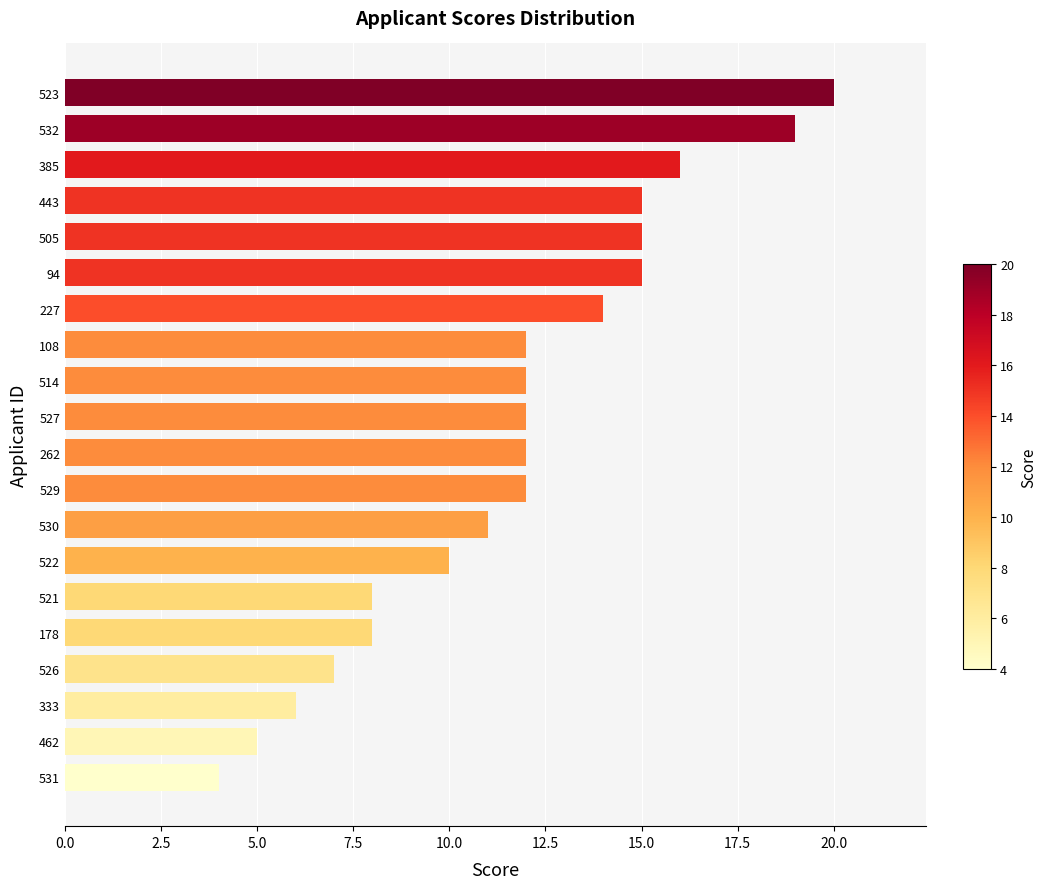

The value at 521 is 8. True or false?

True